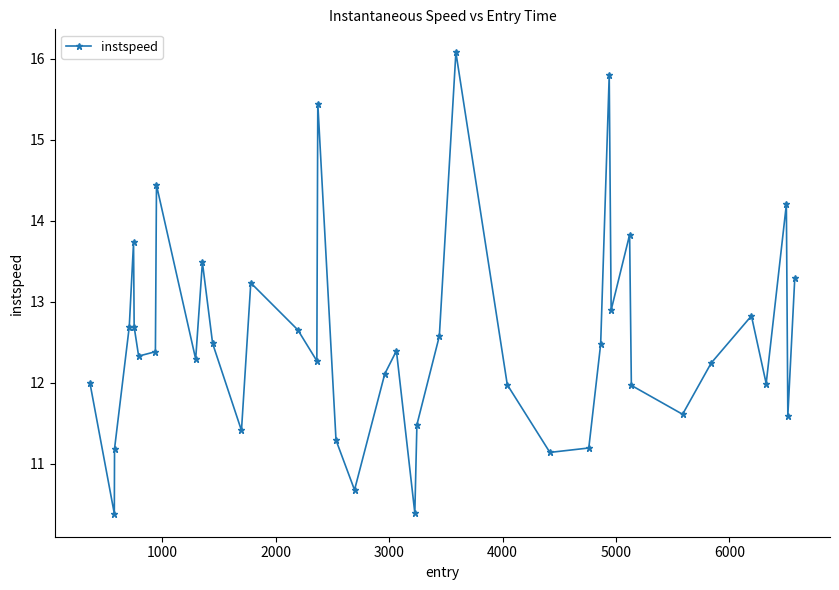

What is the value of the 39th point from the left?

11.6